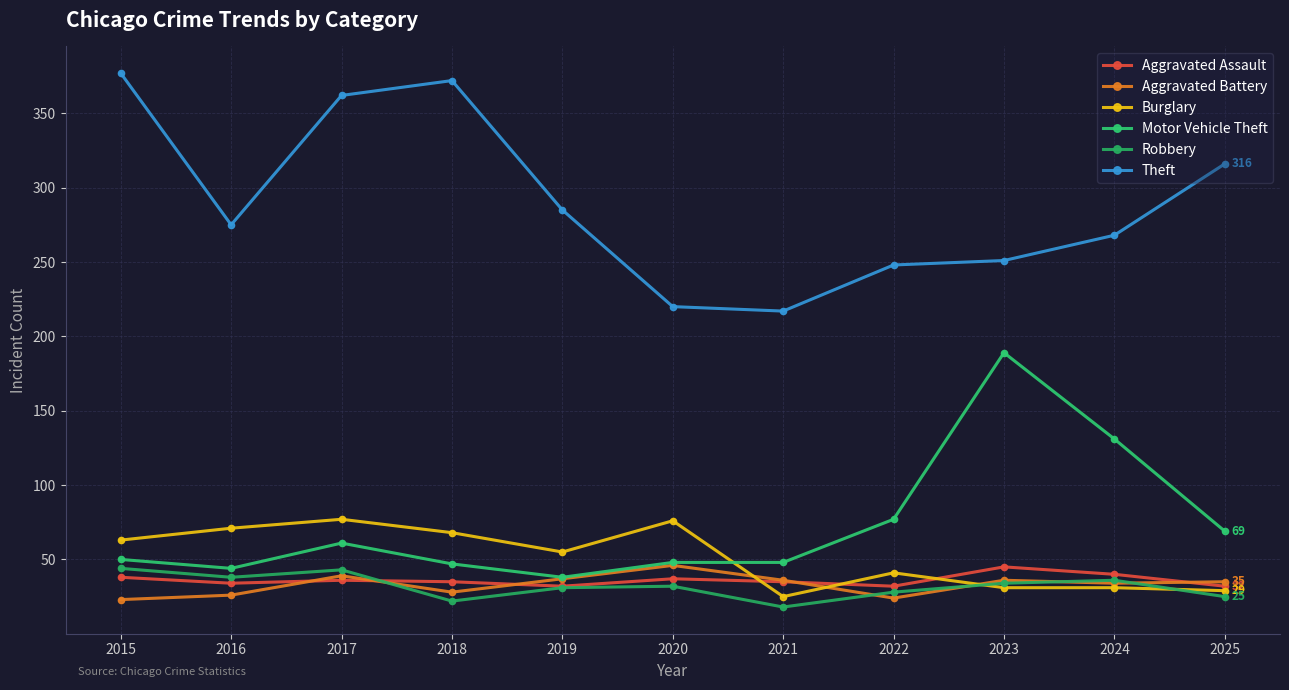

Is it true that Aggravated Assault equals 35 at 2021?

True